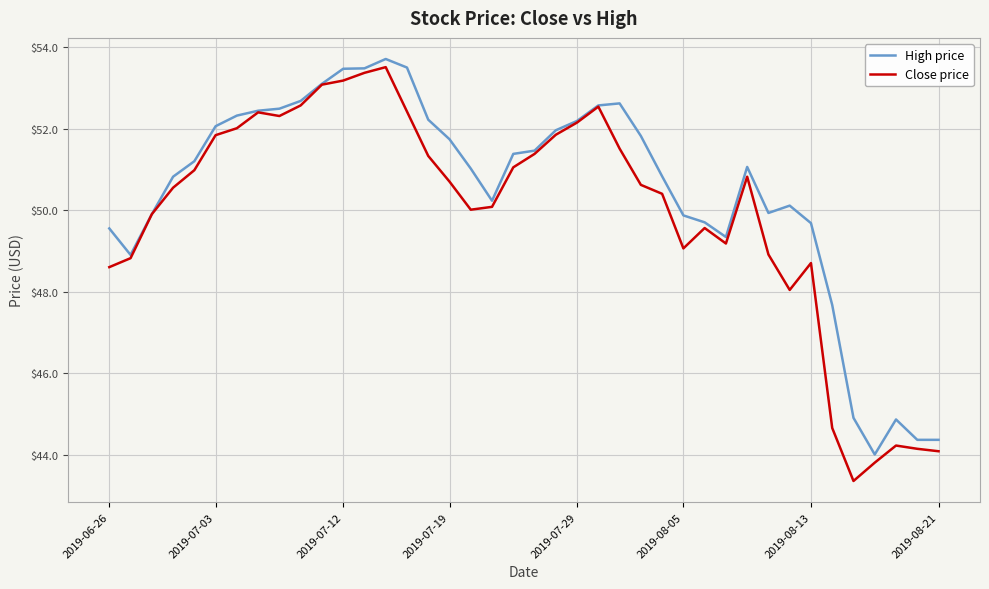

What is the smallest value displayed?

43.3